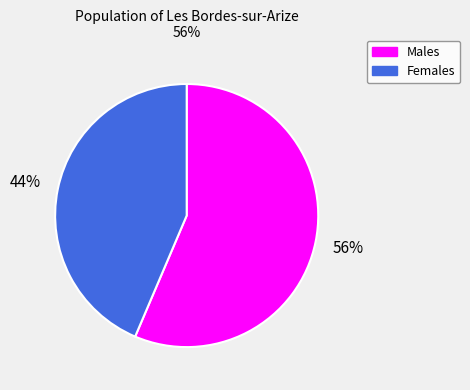

Is there any slice that represents more than half of the pie?

Yes